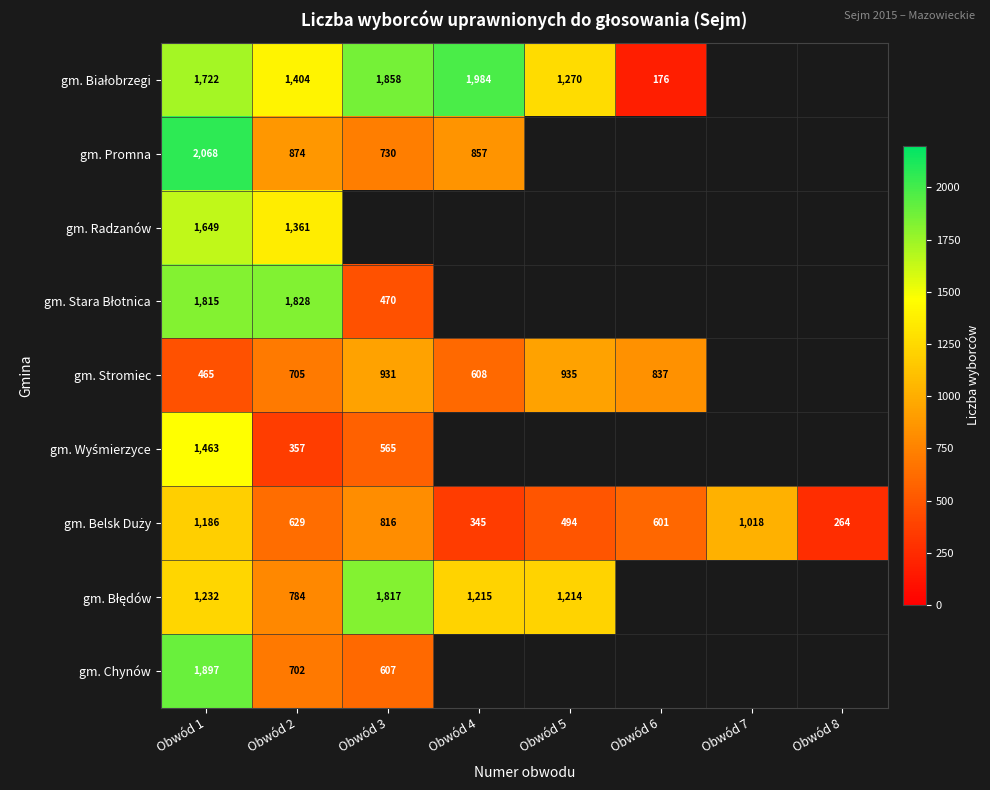

What is the difference between the highest and lowest values at Obwód 2?

1471